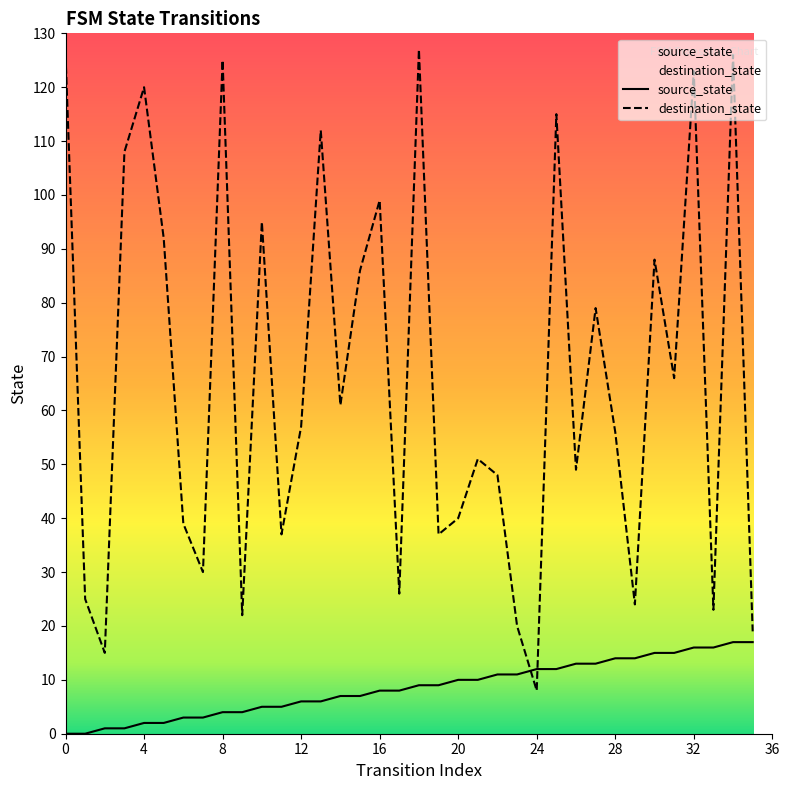

How many intersections are there between destination_state and source_state?

2